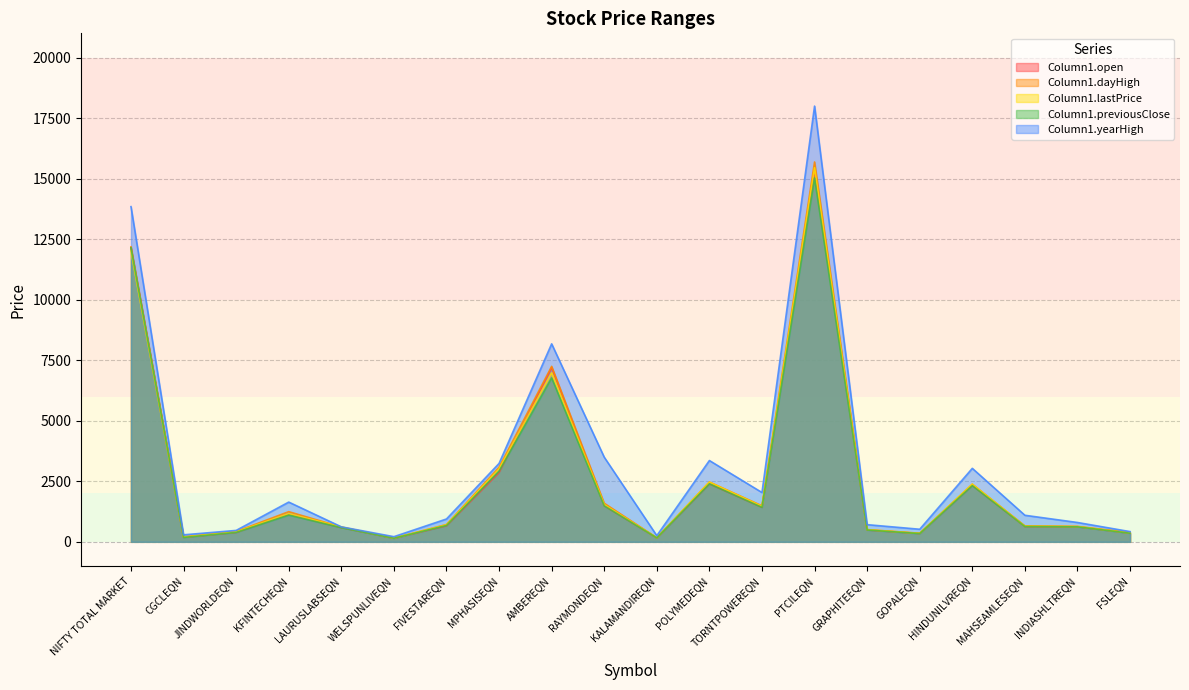

What is the sum of all Column1.dayHigh values?

52204.9